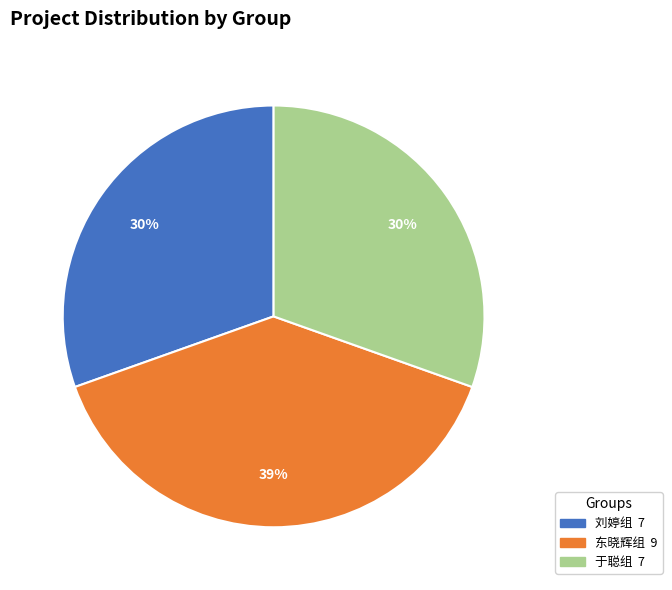

How many slices are in this pie chart?

3